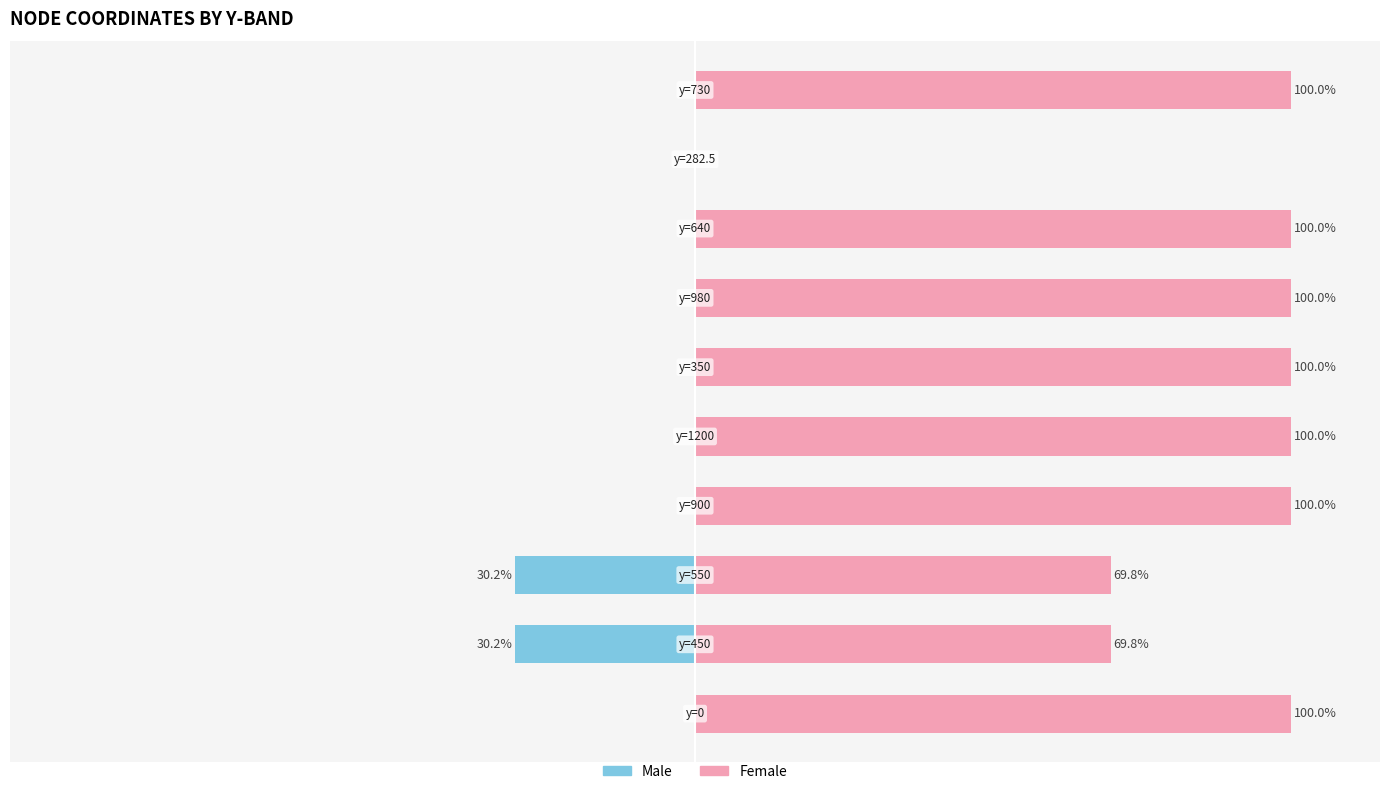

At how many categories does at least one series exceed -15?

10